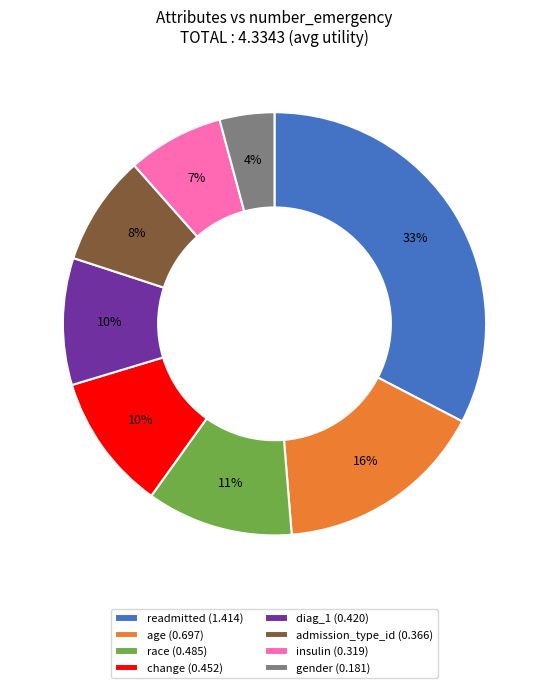

Which category has the biggest portion of the pie?

readmitted